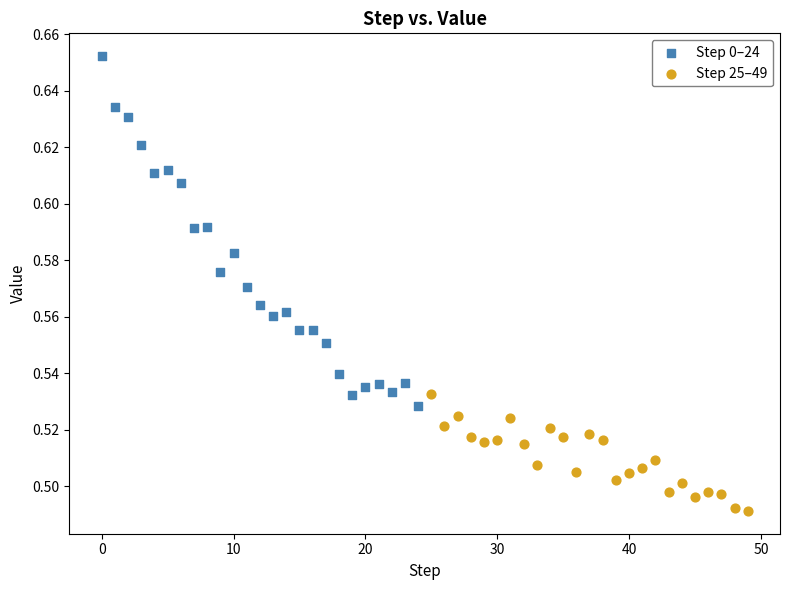

What are all the series names shown in the legend?

Step 0–24, Step 25–49